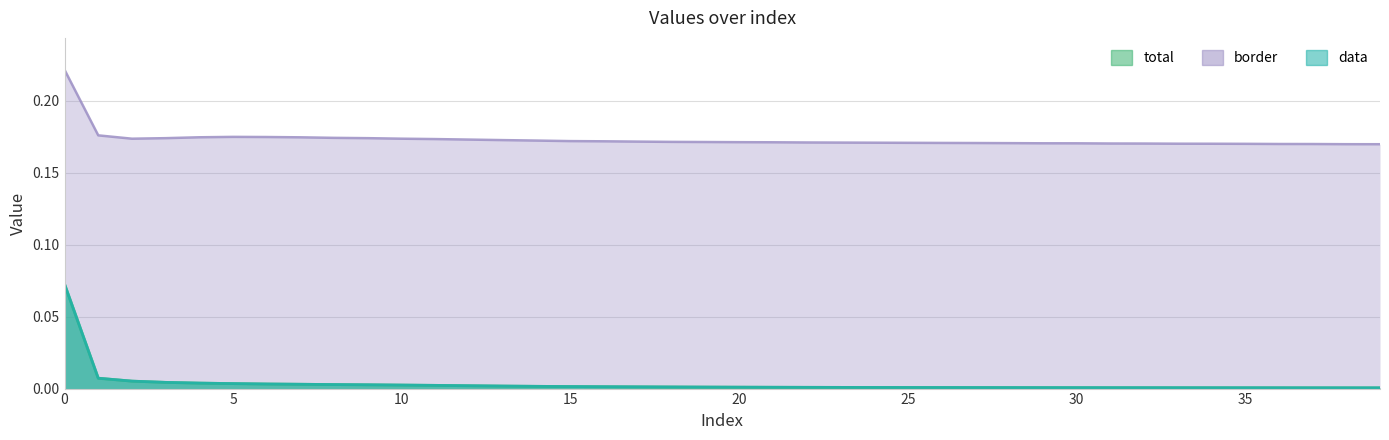

Reading right to left, list all the values displayed in this chart.

total: 39=0.0	38=0.0	37=0.0	36=0.0	35=0.0	34=0.0	33=0.0	32=0.0	31=0.0	30=0.0	29=0.0	28=0.0	27=0.0	26=0.0	25=0.0	24=0.0	23=0.0	22=0.0	21=0.0	20=0.0	19=0.0	18=0.0	17=0.0	16=0.0	15=0.0	14=0.0	13=0.0	12=0.0	11=0.0	10=0.0	9=0.0	8=0.0	7=0.0	6=0.0	5=0.0	4=0.0	3=0.0	2=0.0	1=0.0	0=0.1
data: 39=0.0	38=0.0	37=0.0	36=0.0	35=0.0	34=0.0	33=0.0	32=0.0	31=0.0	30=0.0	29=0.0	28=0.0	27=0.0	26=0.0	25=0.0	24=0.0	23=0.0	22=0.0	21=0.0	20=0.0	19=0.0	18=0.0	17=0.0	16=0.0	15=0.0	14=0.0	13=0.0	12=0.0	11=0.0	10=0.0	9=0.0	8=0.0	7=0.0	6=0.0	5=0.0	4=0.0	3=0.0	2=0.0	1=0.0	0=0.1
border: 39=0.2	38=0.2	37=0.2	36=0.2	35=0.2	34=0.2	33=0.2	32=0.2	31=0.2	30=0.2	29=0.2	28=0.2	27=0.2	26=0.2	25=0.2	24=0.2	23=0.2	22=0.2	21=0.2	20=0.2	19=0.2	18=0.2	17=0.2	16=0.2	15=0.2	14=0.2	13=0.2	12=0.2	11=0.2	10=0.2	9=0.2	8=0.2	7=0.2	6=0.2	5=0.2	4=0.2	3=0.2	2=0.2	1=0.2	0=0.2